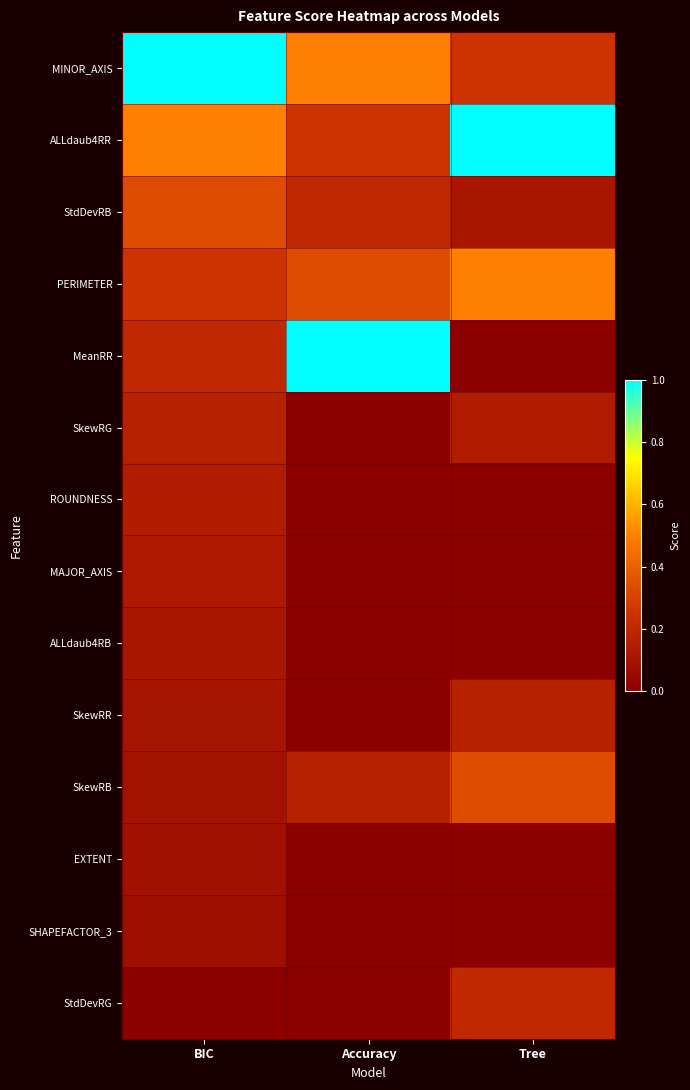

Rank the series by their maximum value, from lowest to highest.

SHAPEFACTOR_3, EXTENT, ALLdaub4RB, MAJOR_AXIS, ROUNDNESS, SkewRG, SkewRR, StdDevRG, StdDevRB, SkewRB, PERIMETER, MINOR_AXIS, ALLdaub4RR, MeanRR